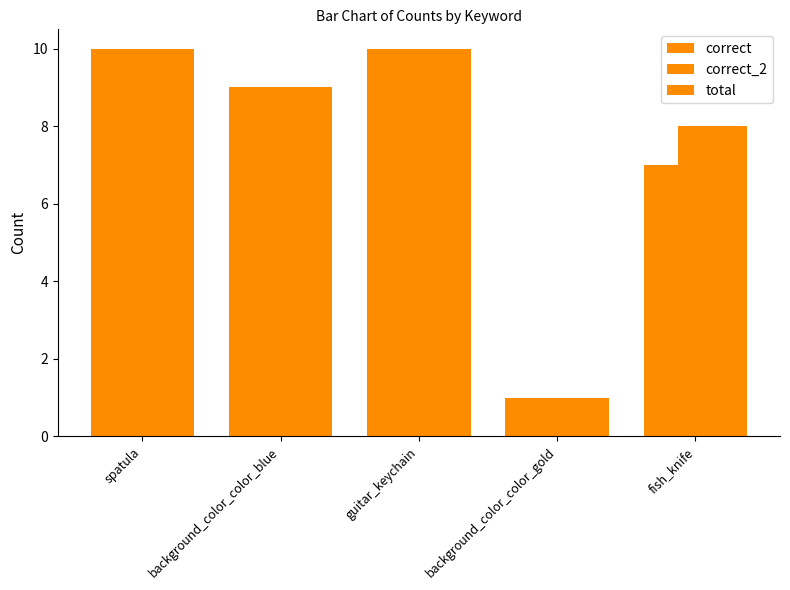

What is the difference between the maximum and minimum values in the total series?

9